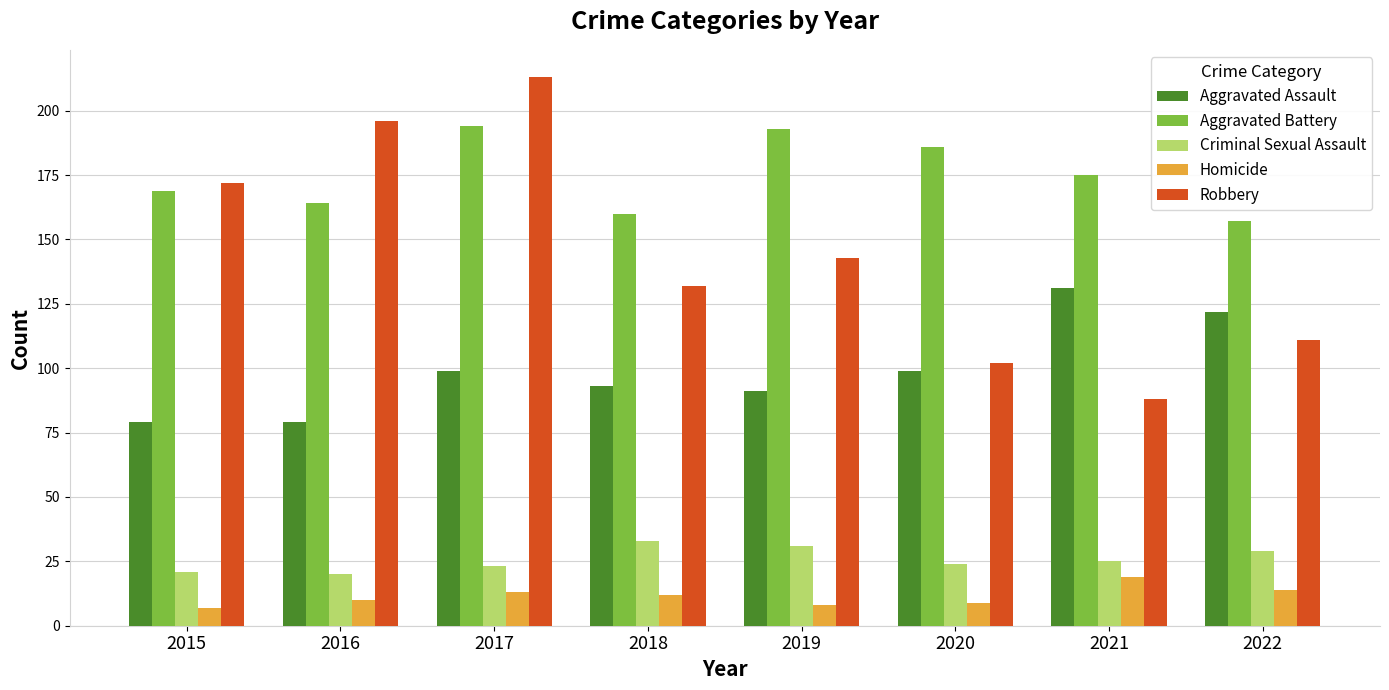

What is the total value across all series at 2020?

420